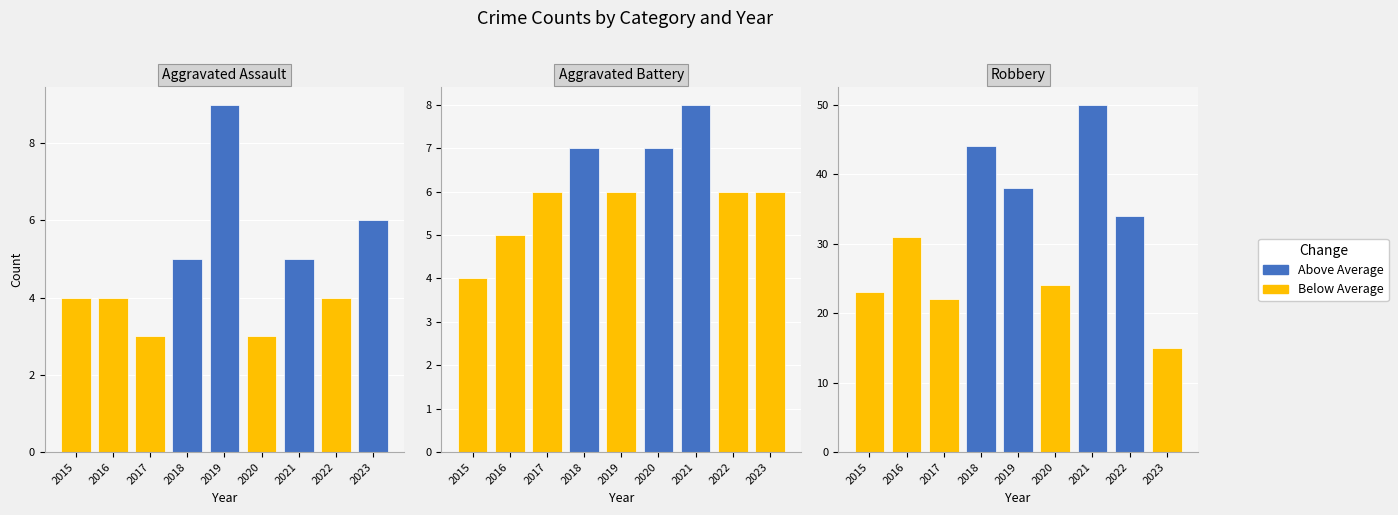

Where does the Robbery series first go above 31?

2018